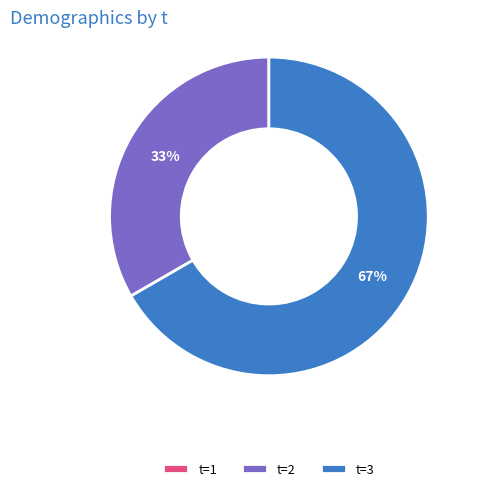

Does any single category account for the majority?

Yes